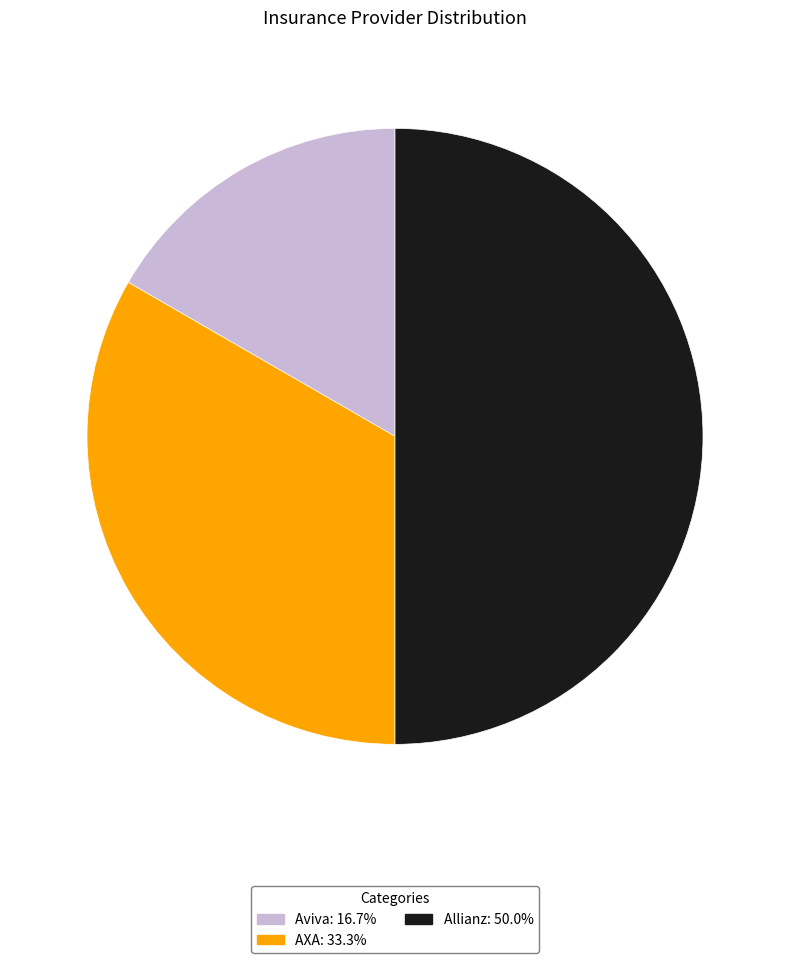

How many slices are in this pie chart?

3